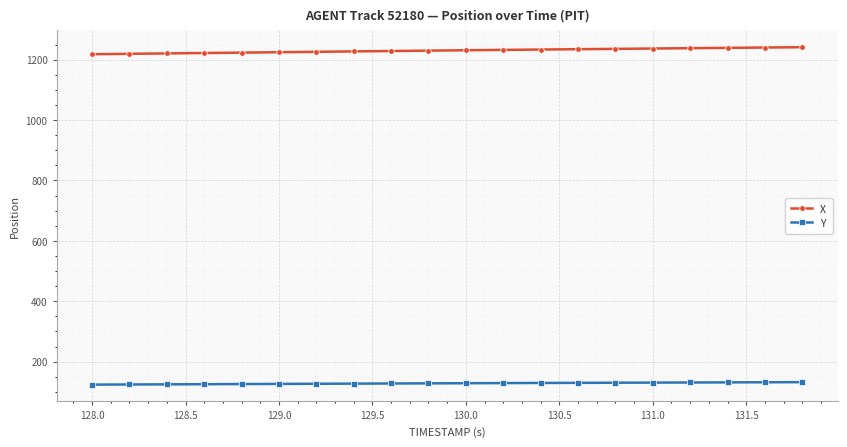

What is the average value of the Y series?

128.1